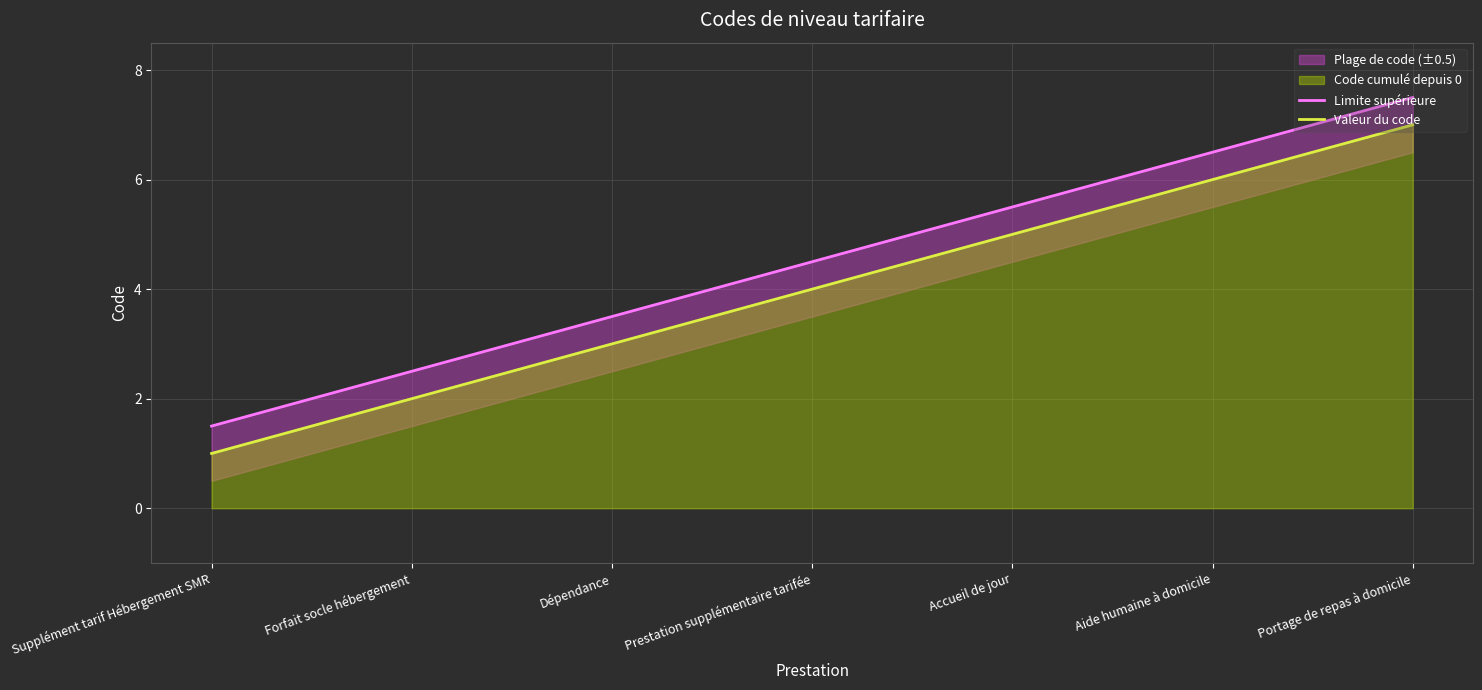

True or false: Valeur du code and Limite supérieure cross at least once.

False